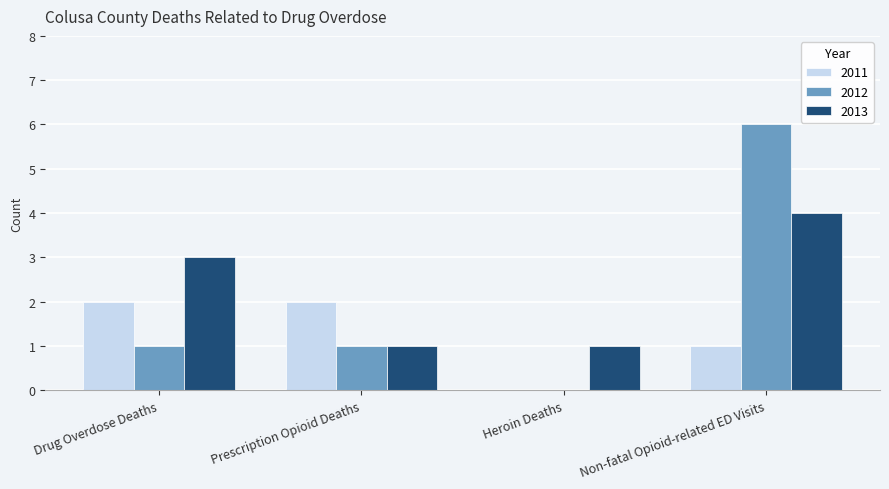

Reading left to right, extract all data points from this chart.

2011: Drug Overdose Deaths=2	Prescription Opioid Deaths=2	Heroin Deaths=0	Non-fatal Opioid-related ED Visits=1
2012: Drug Overdose Deaths=1	Prescription Opioid Deaths=1	Heroin Deaths=0	Non-fatal Opioid-related ED Visits=6
2013: Drug Overdose Deaths=3	Prescription Opioid Deaths=1	Heroin Deaths=1	Non-fatal Opioid-related ED Visits=4